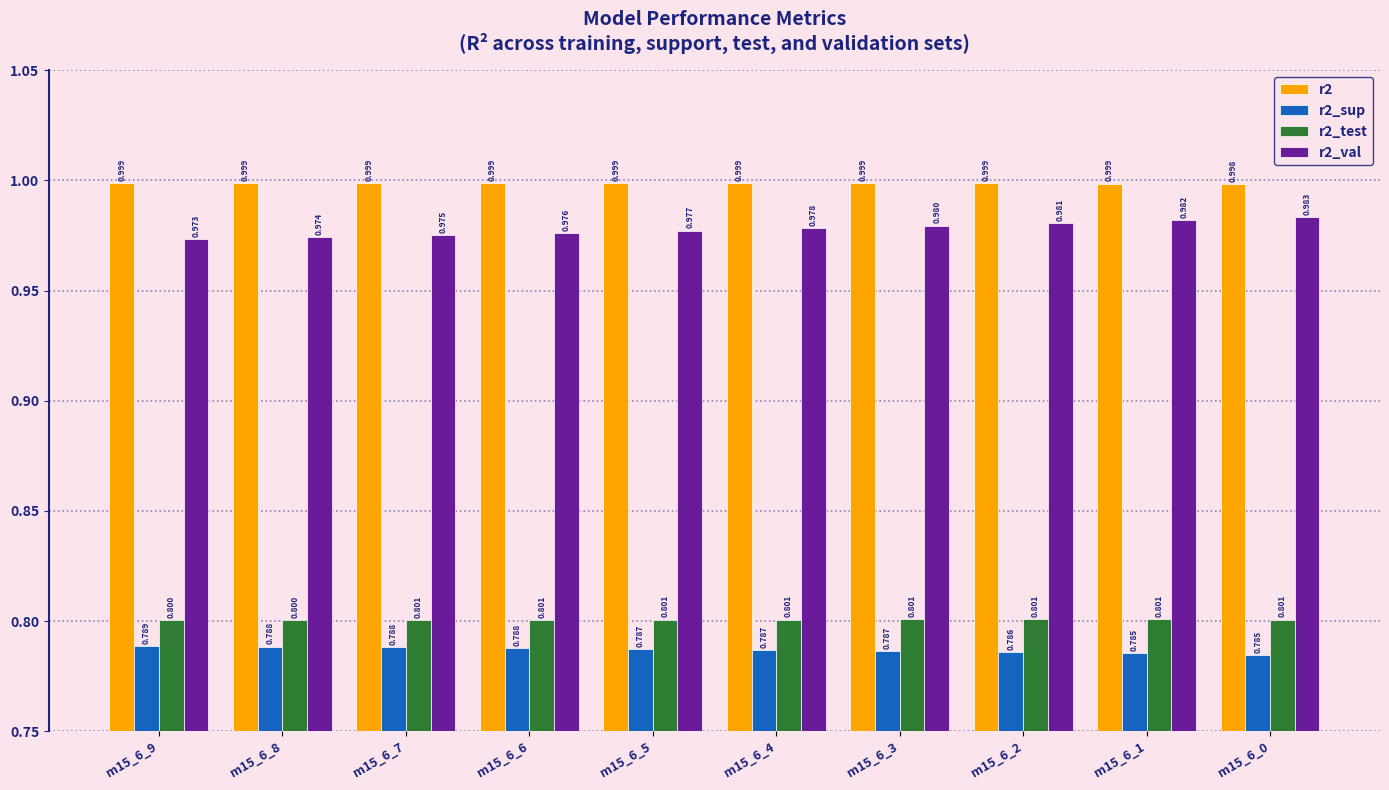

Is the value of r2_val at m15_6_2 greater than the value of r2 at m15_6_7?

No